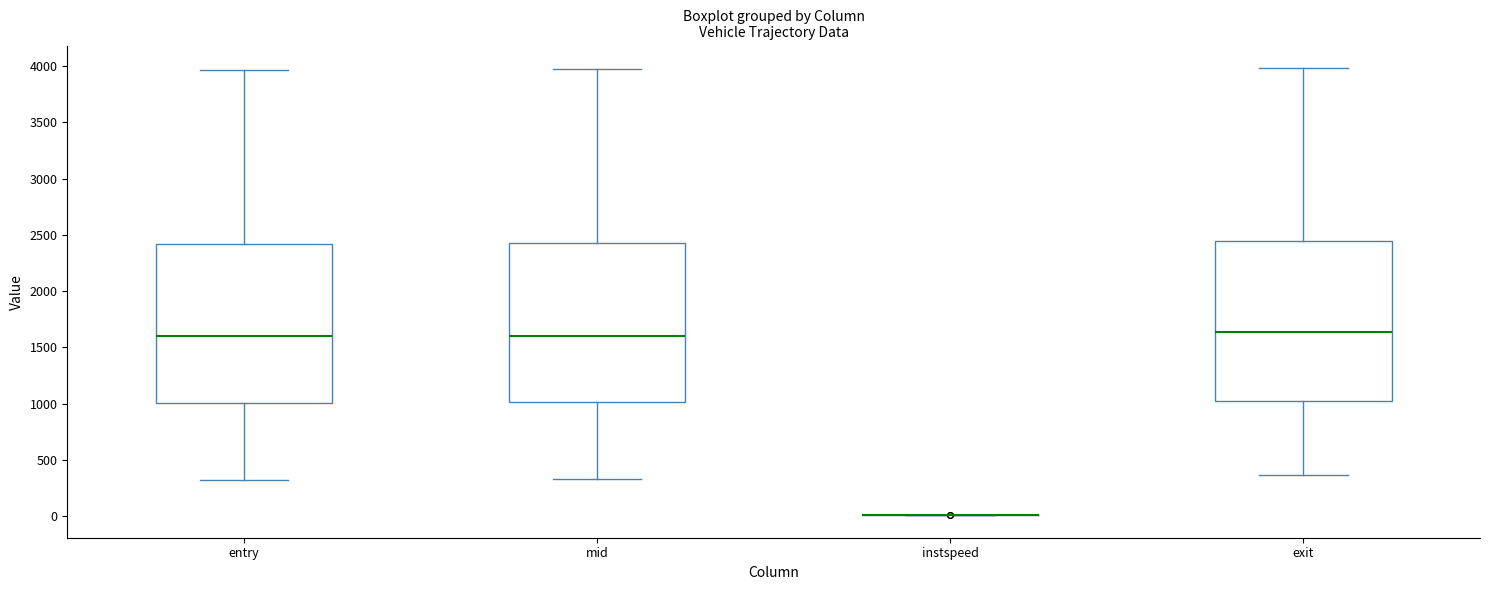

Where does the median line of the box for entry sit on the y-axis? The values are not printed on the chart, so give them approximately, as read against the axis.

1600